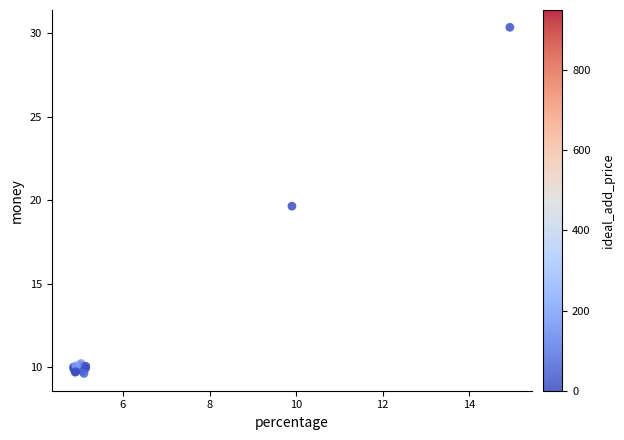

What Y value in the scatter plot is closest to 19?

19.7